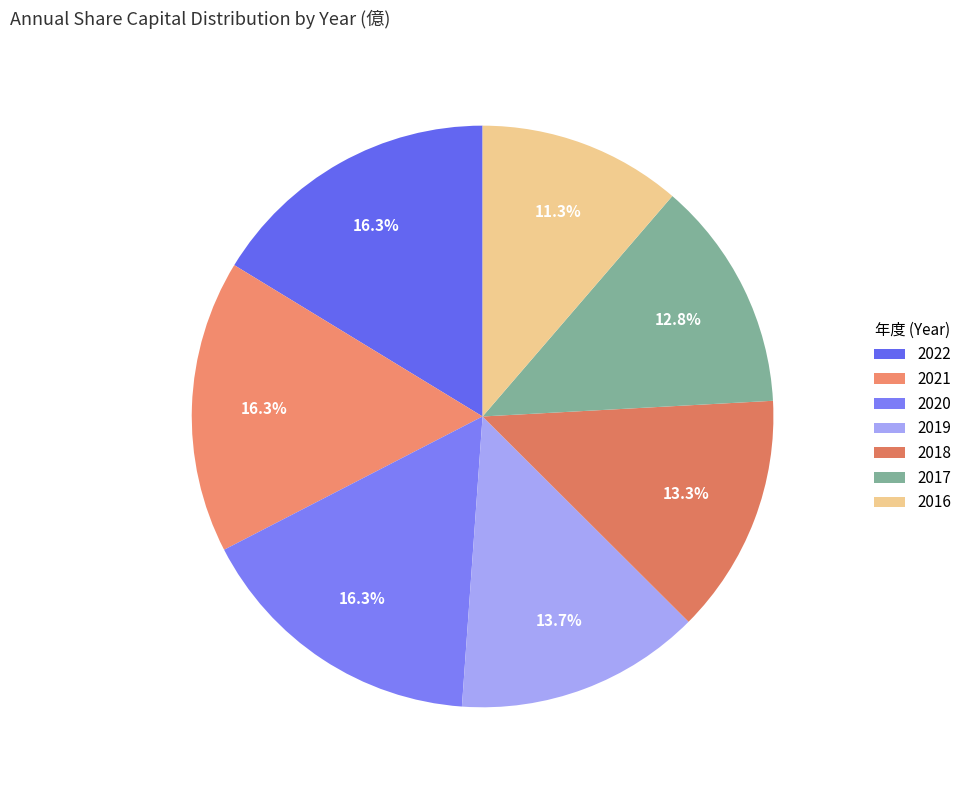

To the nearest percent, what percentage of the pie is 2021?

16%